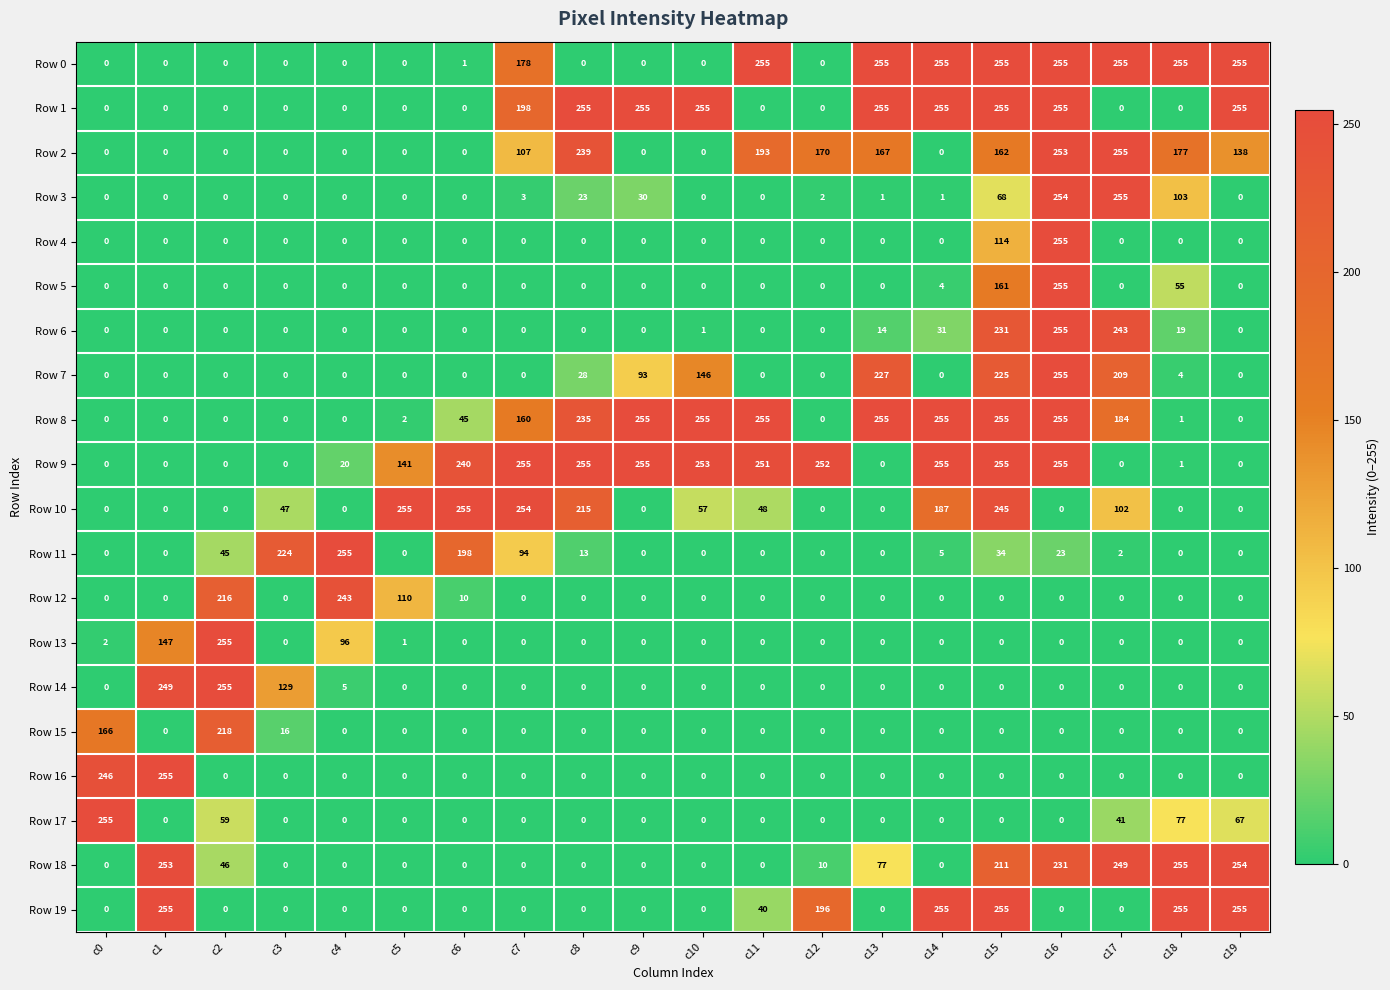

At which label is Row 19 closest to 127?

c12